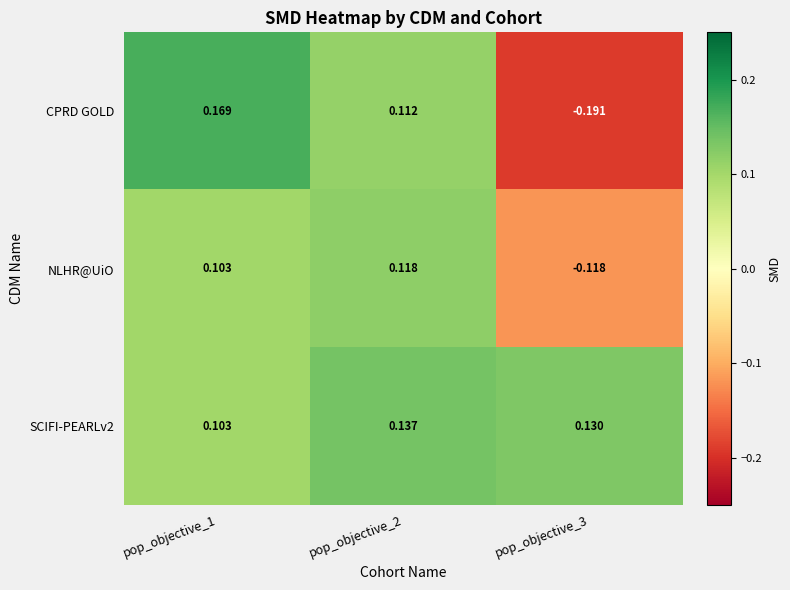

Which series changed the most between pop_objective_1 and pop_objective_3?

CPRD GOLD